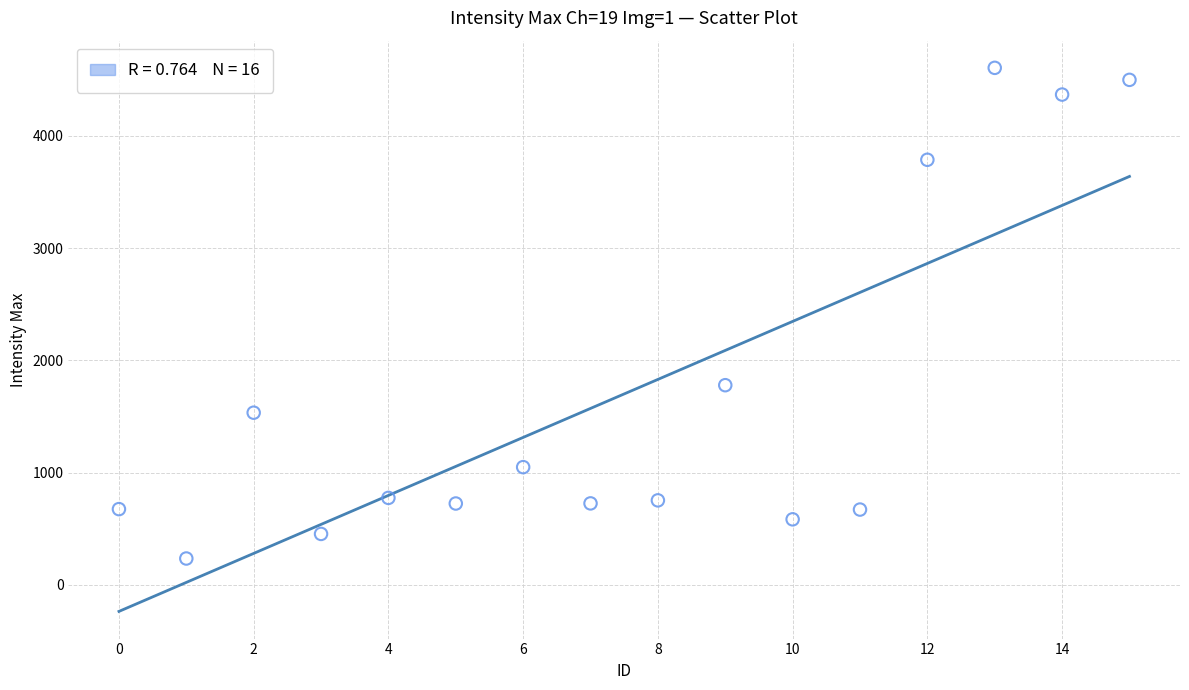

What is the range of Y values (max minus min)?

4371